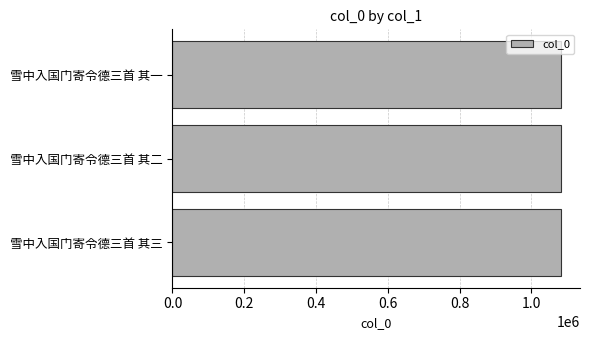

What value does the data have at 雪中入国门寄令德三首 其二?

1081124